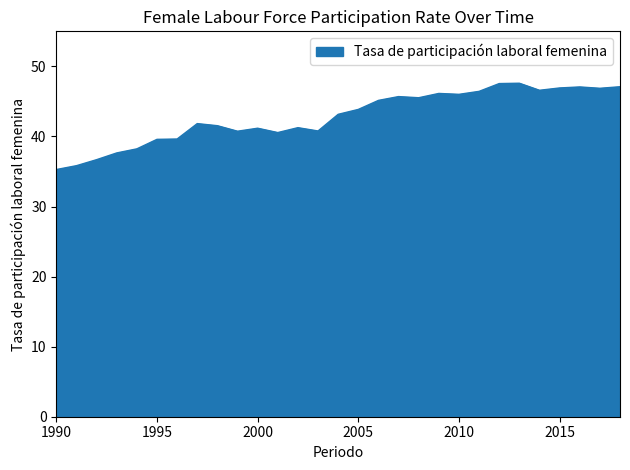

What is the greatest value displayed?

47.6